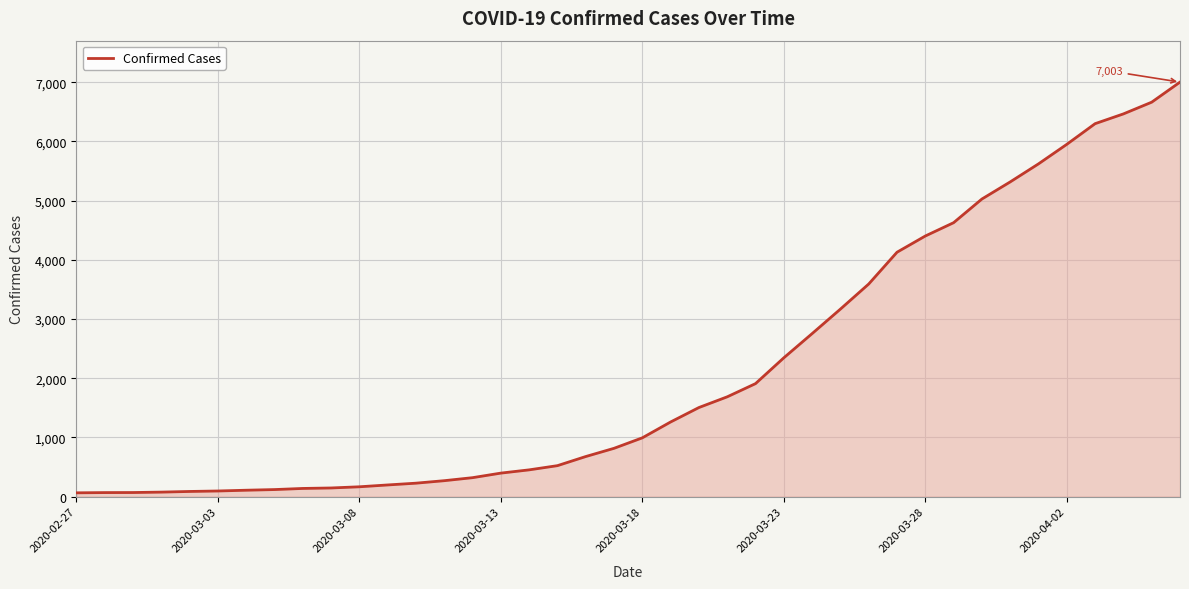

What is the difference between the maximum and minimum values?

6939